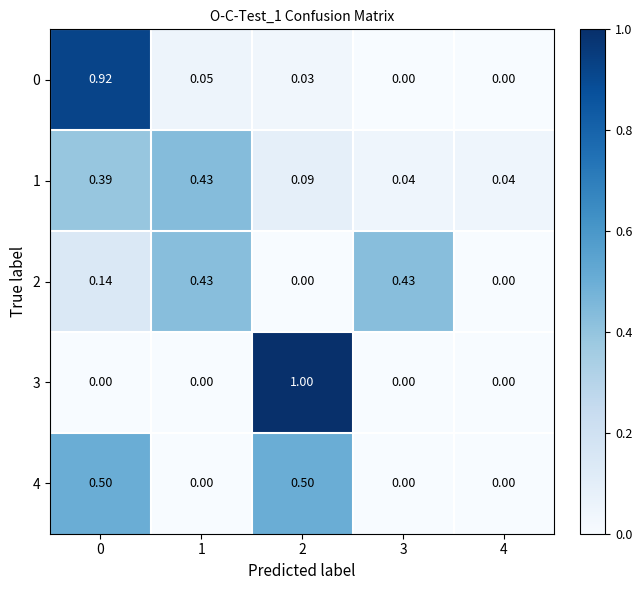

How many data points does each series have?

5